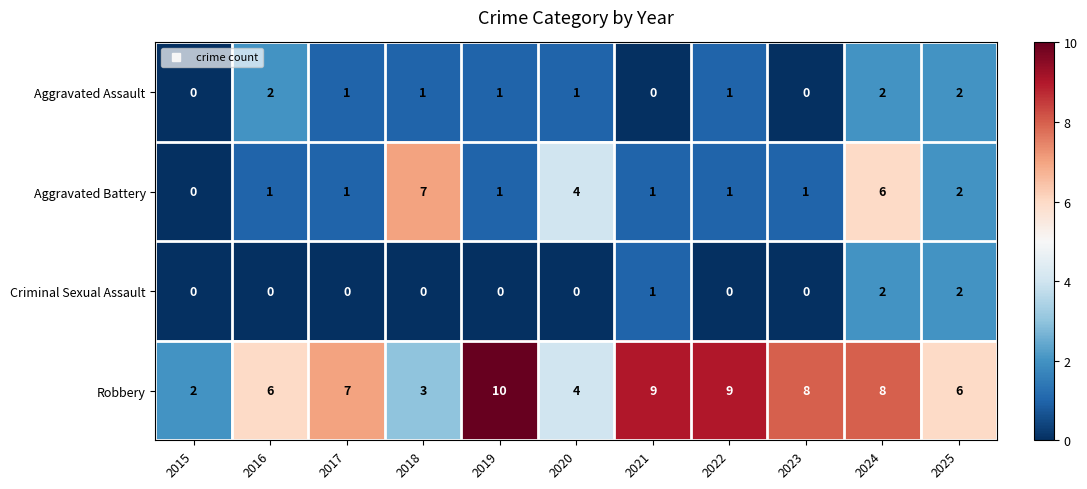

What is the spread (max minus min) of values at 2022?

9